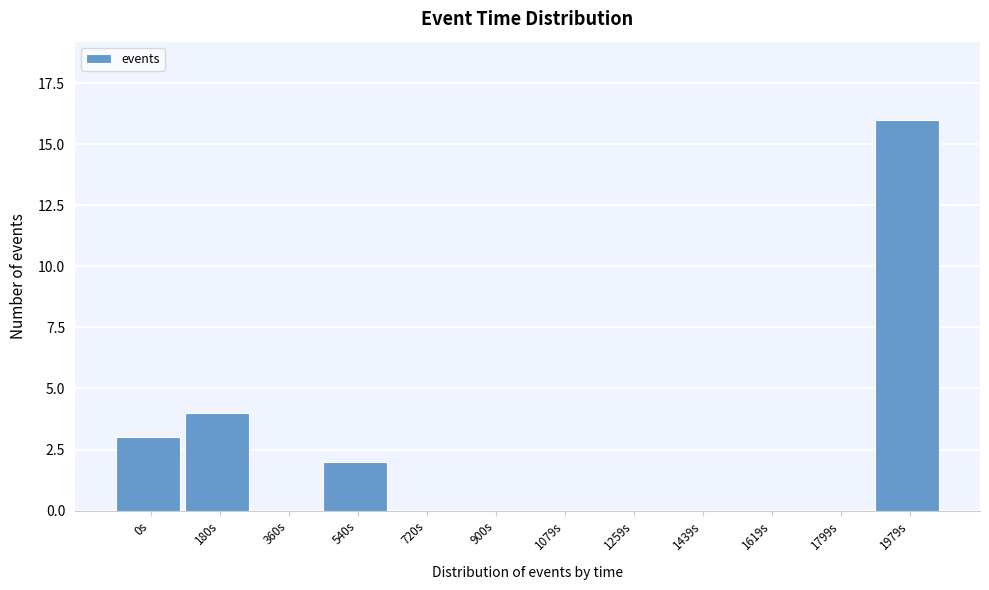

Reading left to right, list all the values displayed in this chart.

0s=3	180s=4	360s=0	540s=2	720s=0	900s=0	1079s=0	1259s=0	1439s=0	1619s=0	1799s=0	1979s=16